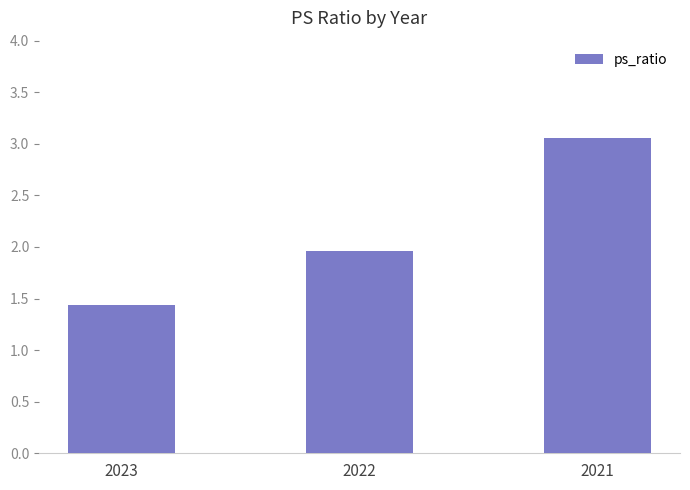

List the labels in order of value, largest first.

2021, 2022, 2023